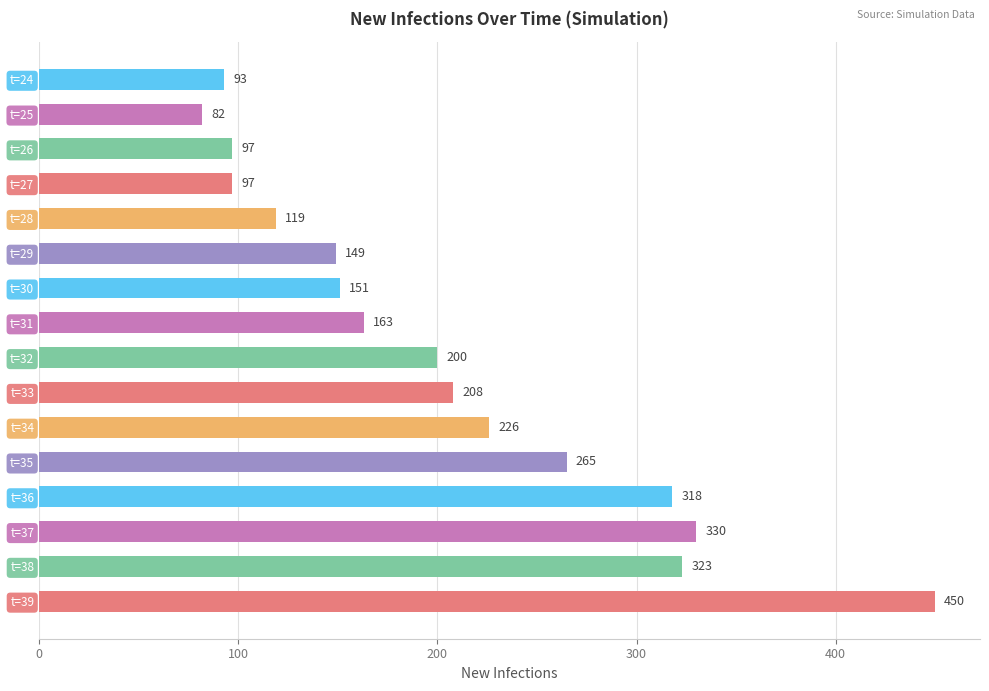

What is the value of the 8th bar from the top?

163